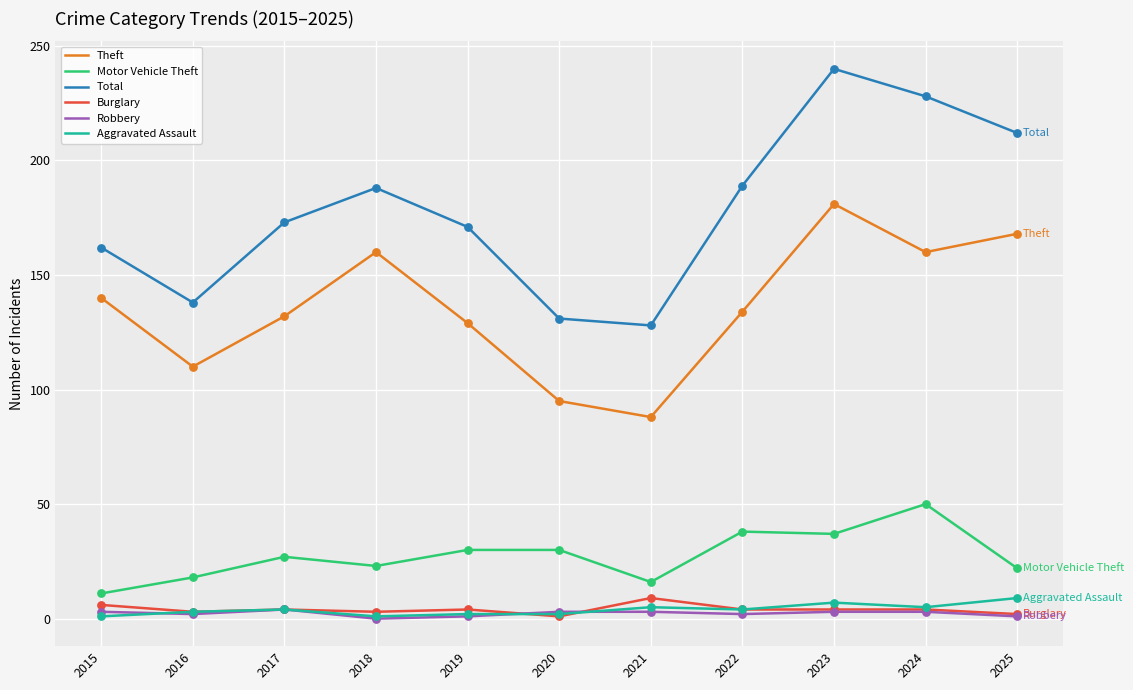

What is the total value across all series at 2016?

274